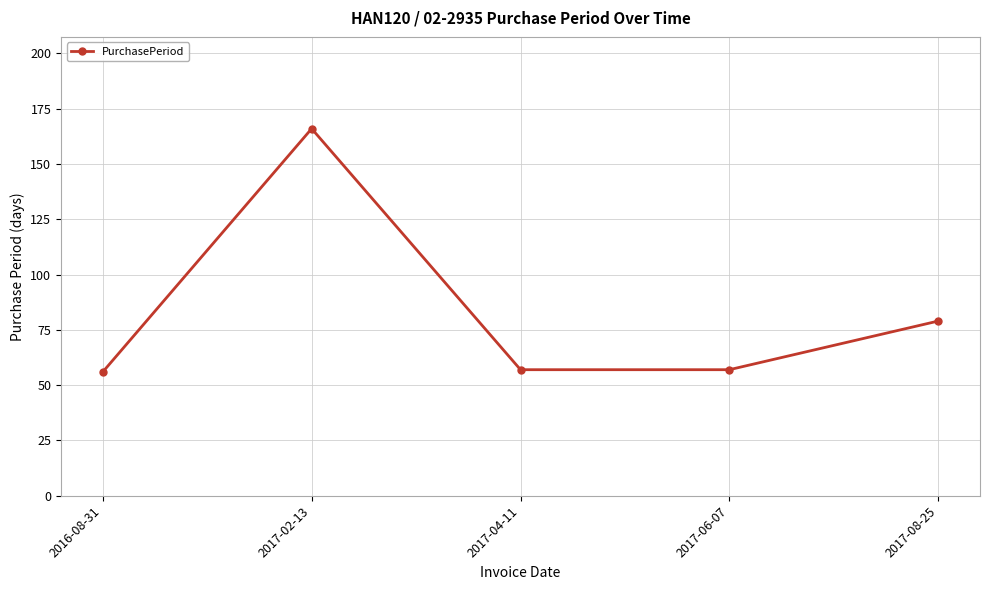

Where is the data nearest to the value 111?

2017-08-25